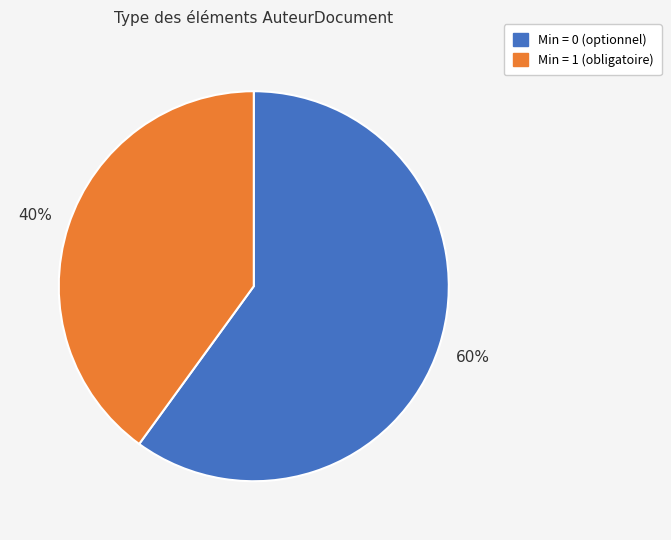

To the nearest percent, what portion does Min = 0 (optionnel) represent?

60%